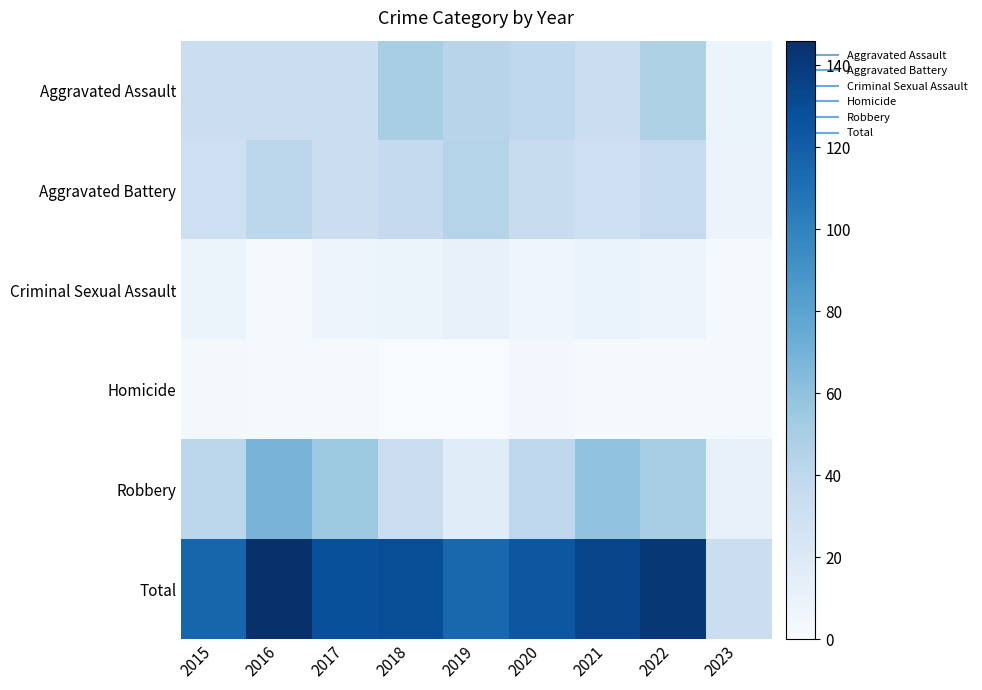

Between 2016 and 2018, which series saw the biggest shift?

Robbery